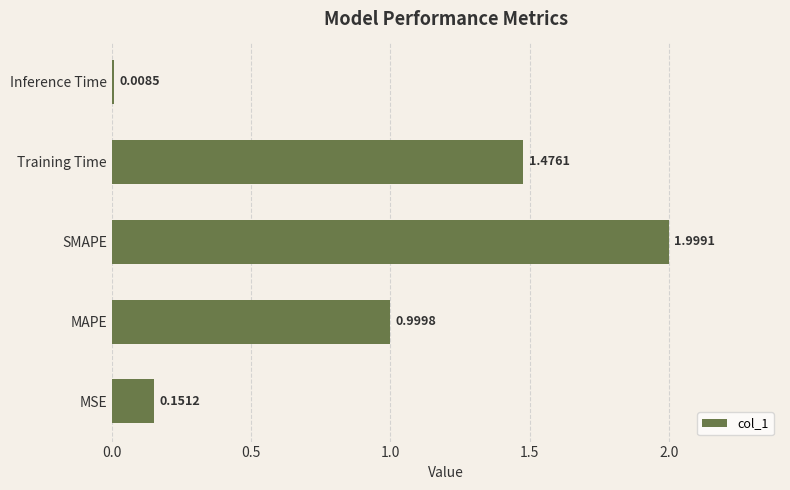

What is the change in value from MAPE to Training Time?

+0.5